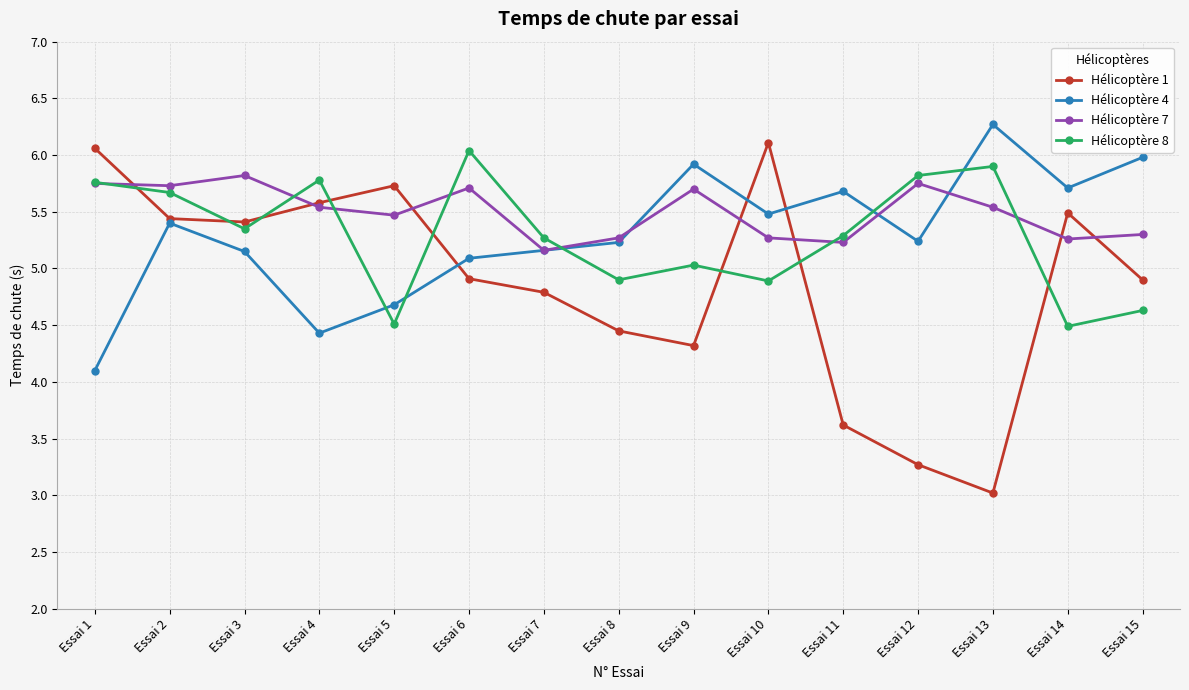

Is it true that Hélicoptère 4 equals 5.1 at Essai 6?

True